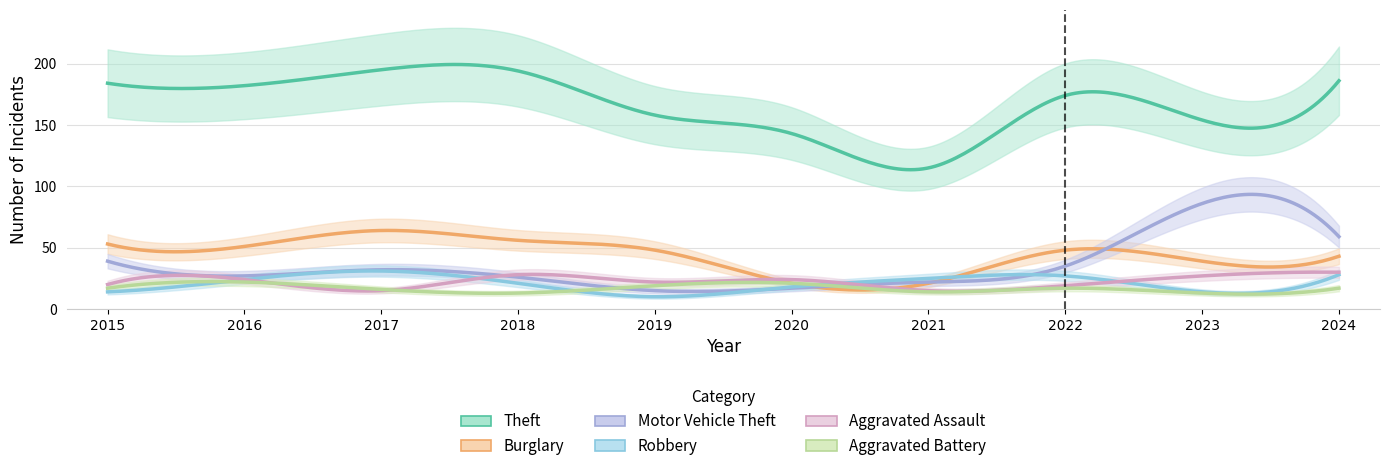

Which category has the highest value across all series?

2017